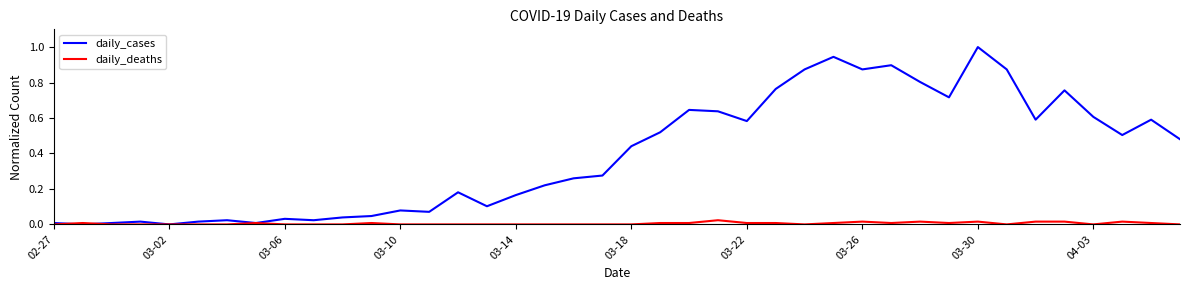

Rank the series by their maximum value, from lowest to highest.

daily_deaths, daily_cases